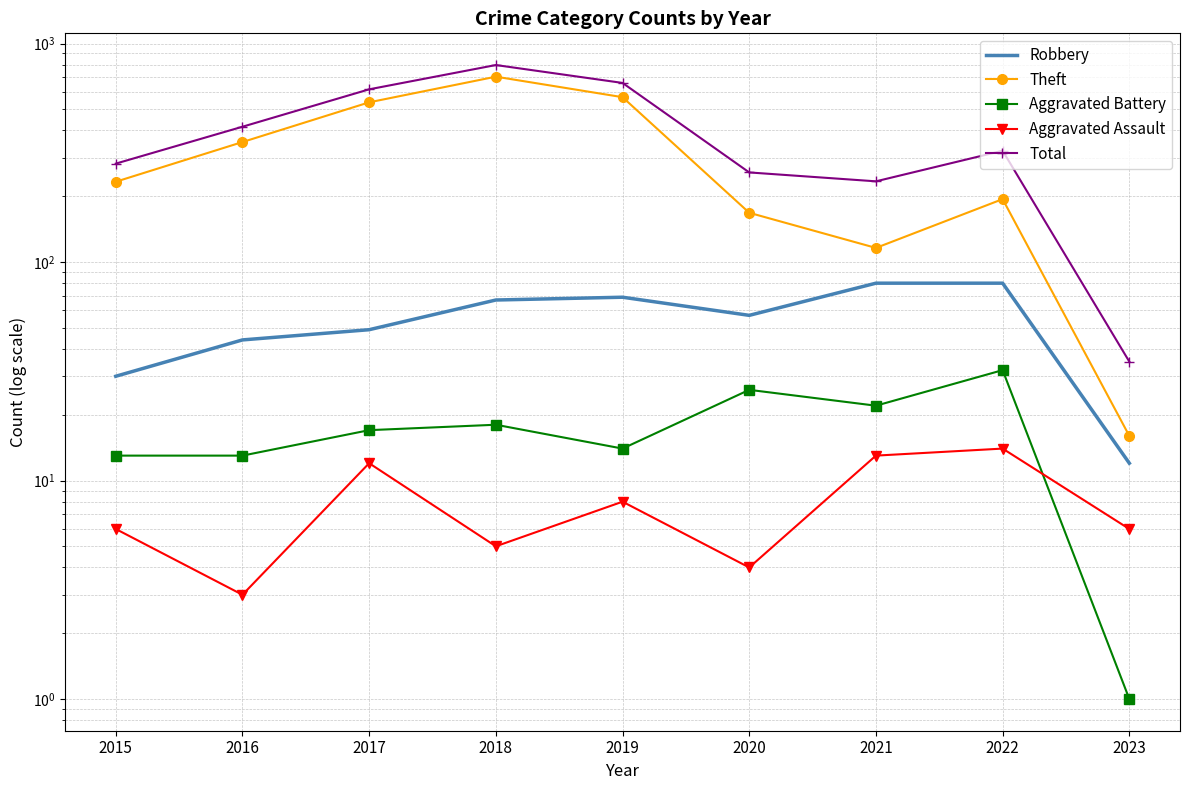

What is the total value across all series at 2020?

512